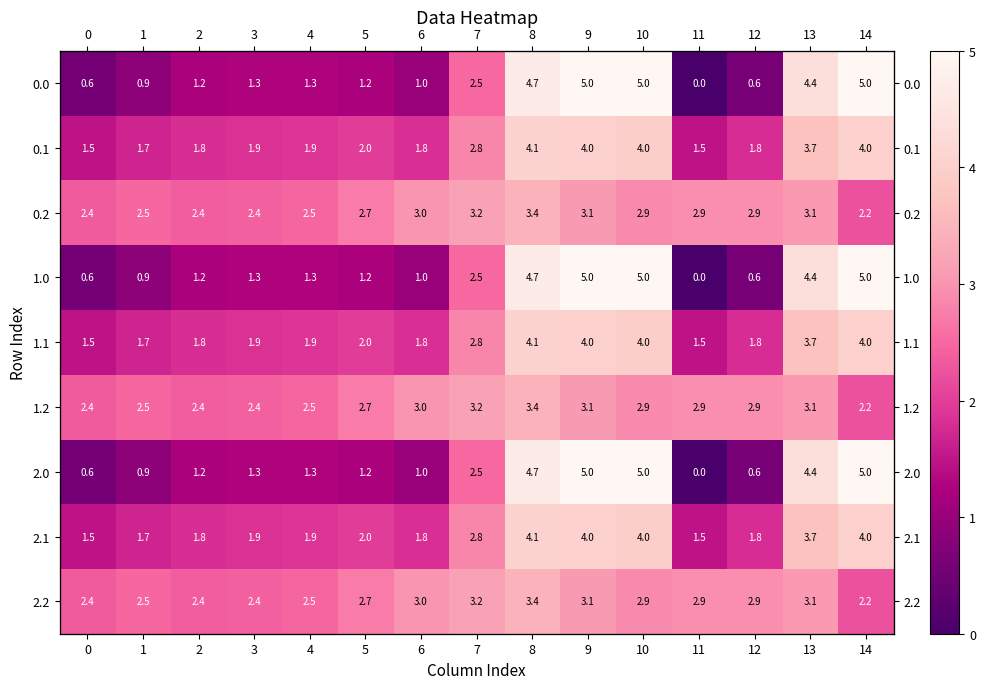

At 11, list the series in order from smallest to largest.

0.0, 1.0, 2.0, 0.1, 1.1, 2.1, 0.2, 1.2, 2.2